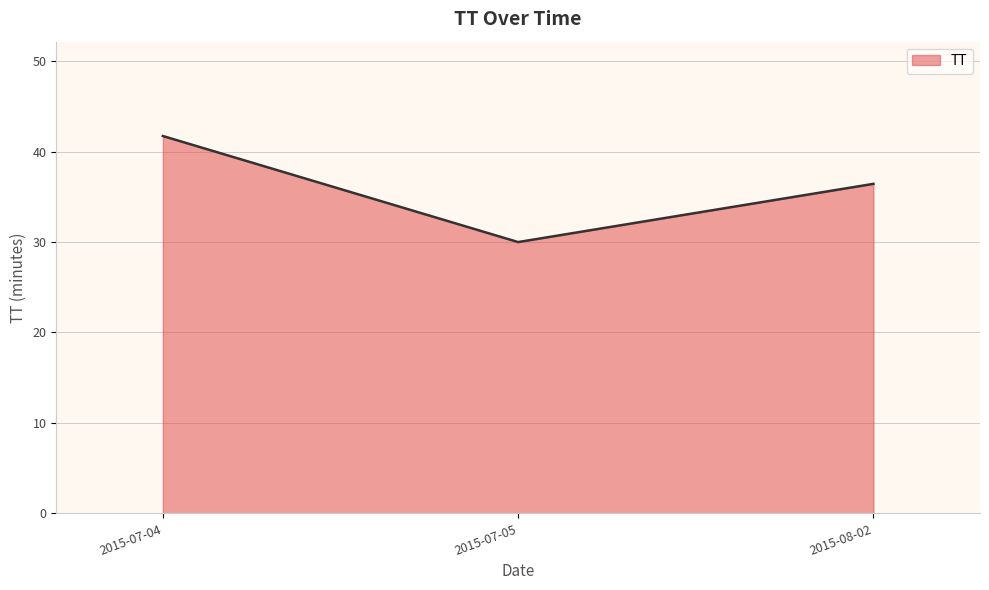

Reading right to left, list all the values displayed in this chart.

36.4	30.0	41.7